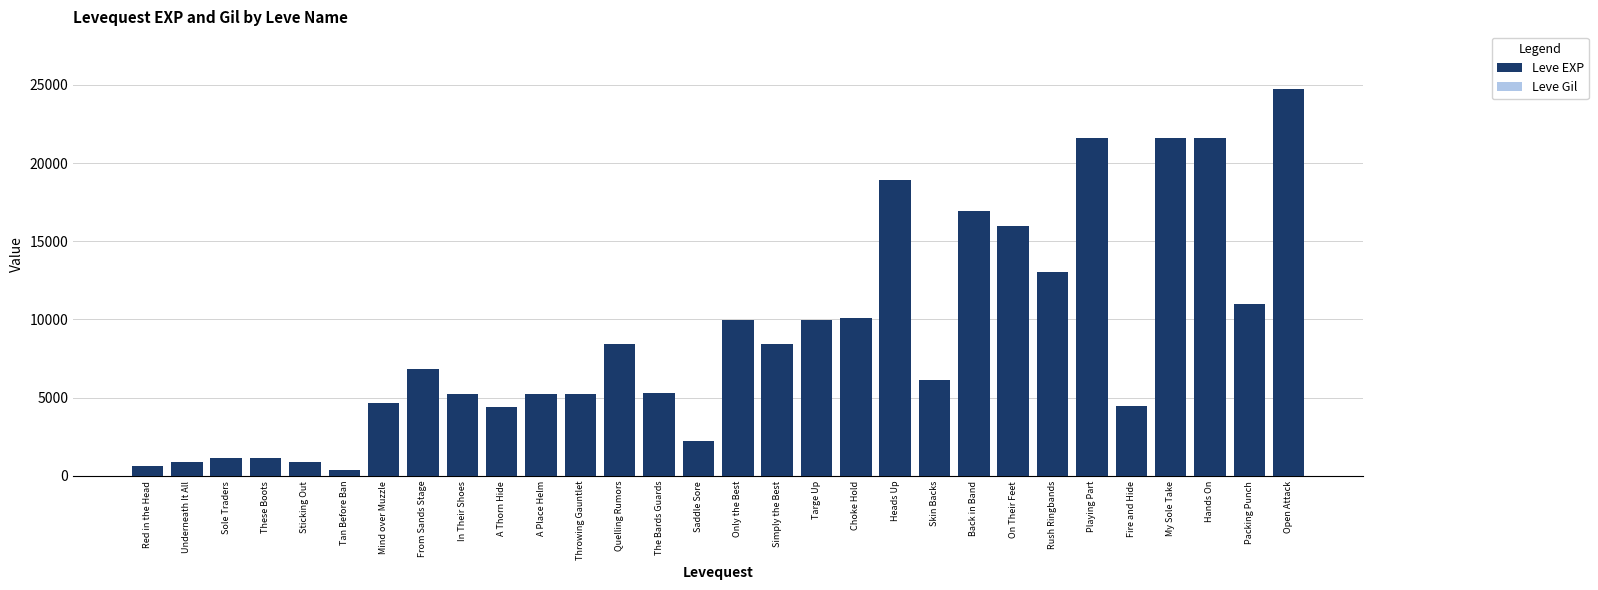

What is the sum of all Leve EXP values?

267070